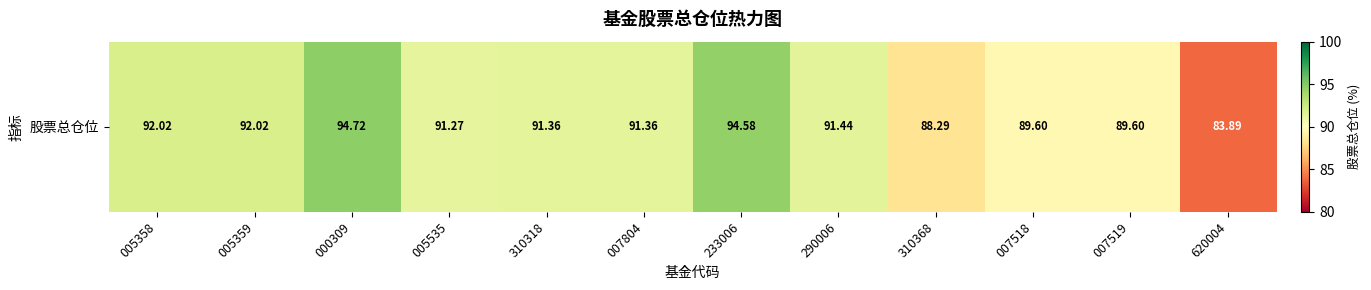

How many data points are less than 91?

4